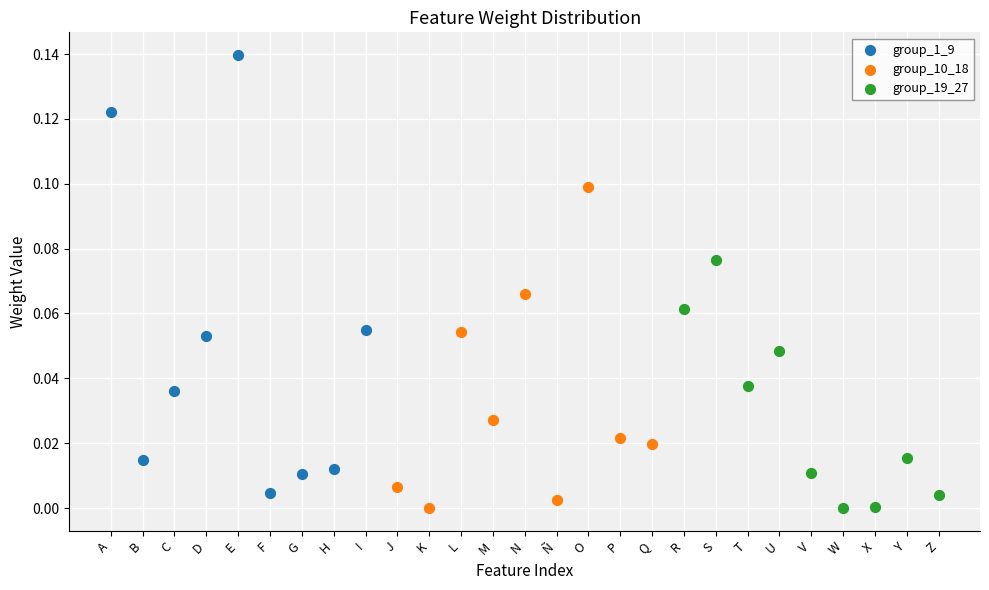

Which series has the largest Y range (max minus min)?

group_1_9